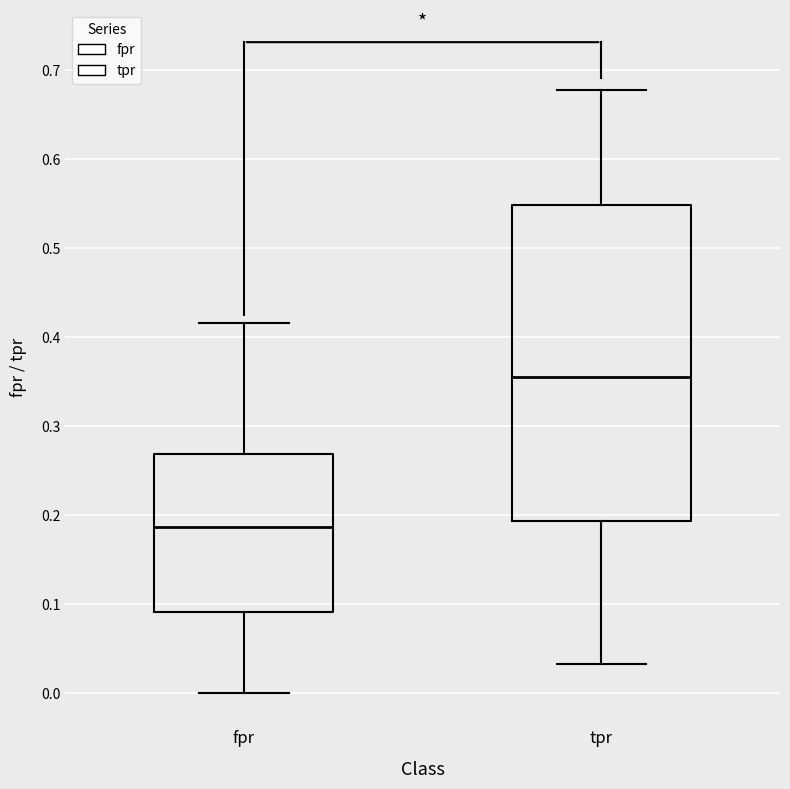

Where does the upper whisker of the box for fpr end on the y-axis? The values are not printed on the chart, so give them approximately, as read against the axis.

0.42